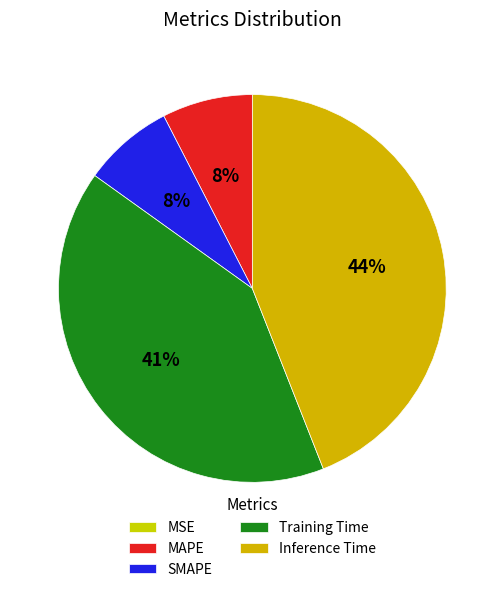

Is the sum of Training Time and MAPE greater than half?

No